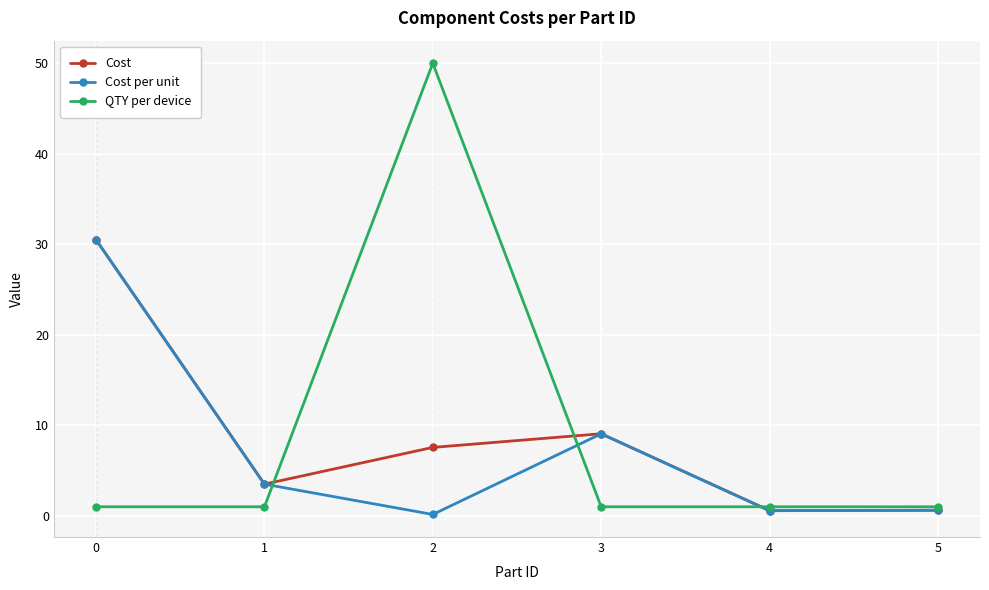

What is the value of the Cost point at the 5th from the left?

0.6